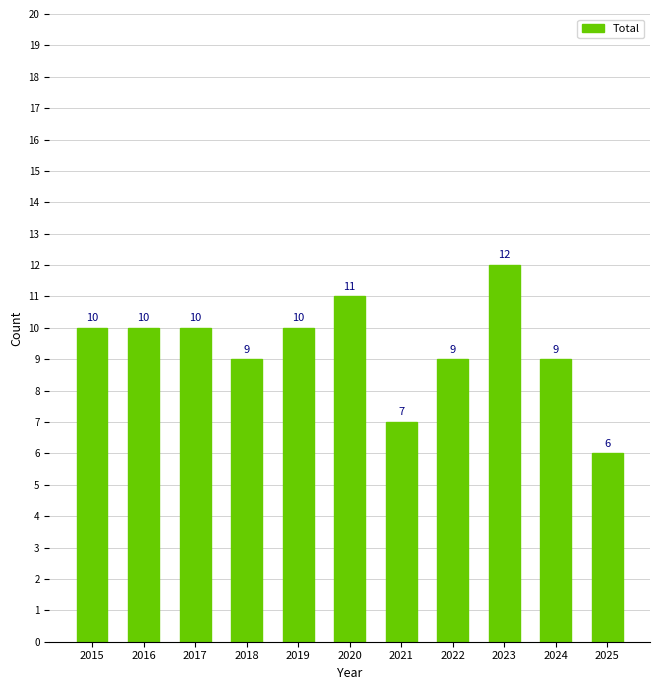

What is the value of the 5th bar from the left?

10